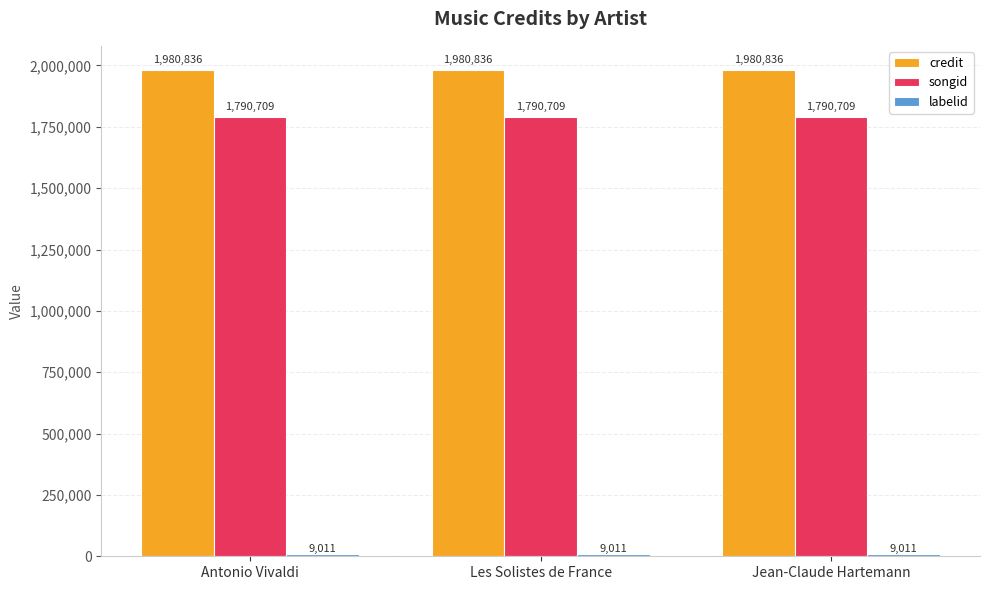

What is the average value of the songid series?

1790709